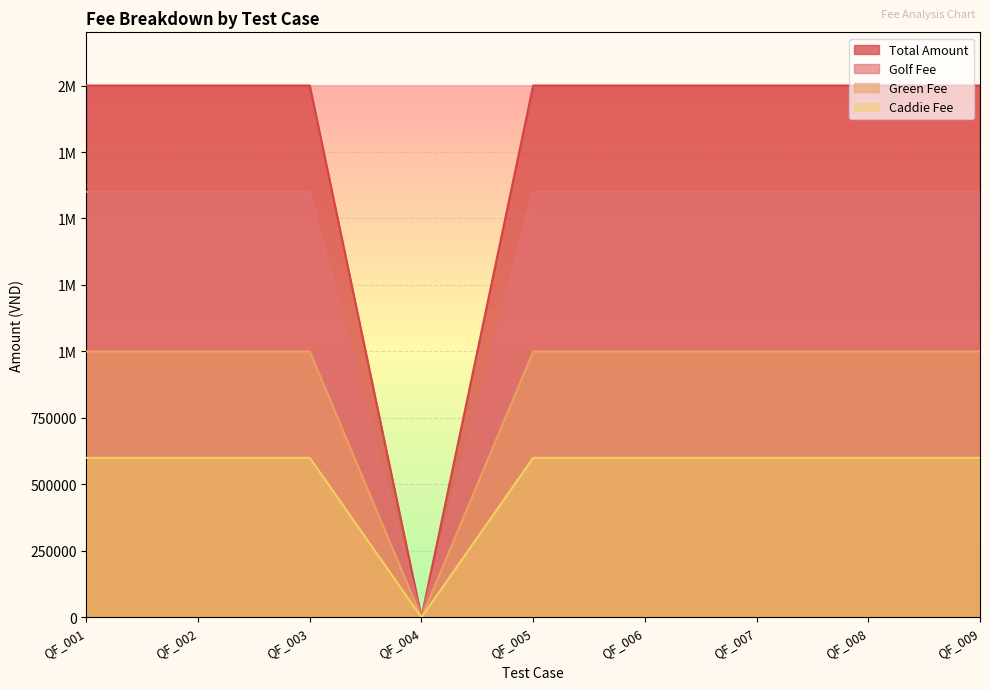

Reading right to left, extract all data points from this chart.

total_amount: 2000000	2000000	2000000	2000000	2000000	0	2000000	2000000	2000000
golf_fee: 1600000	1600000	1600000	1600000	1600000	0	1600000	1600000	1600000
green_fee: 1000000	1000000	1000000	1000000	1000000	0	1000000	1000000	1000000
caddie_fee: 600000	600000	600000	600000	600000	0	600000	600000	600000